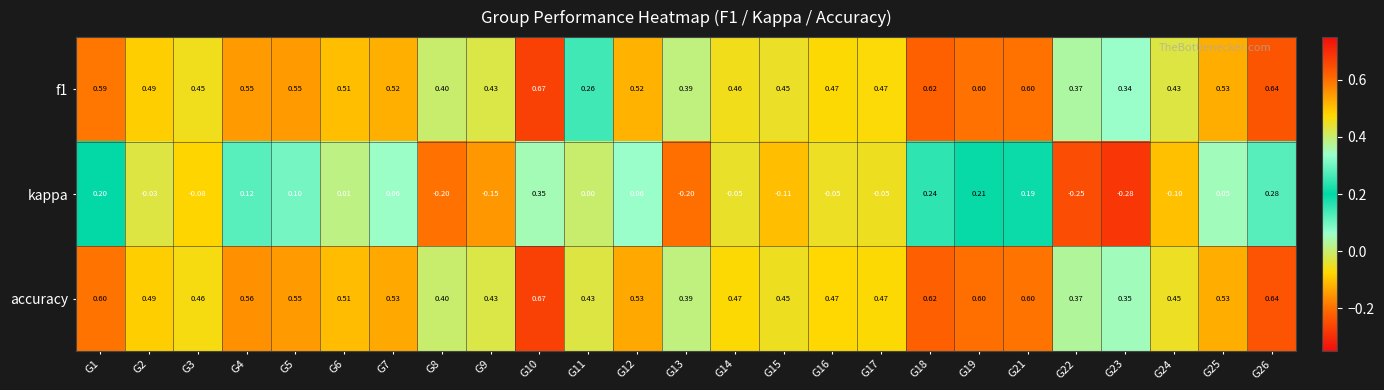

Which series changed the most between G10 and G13?

kappa